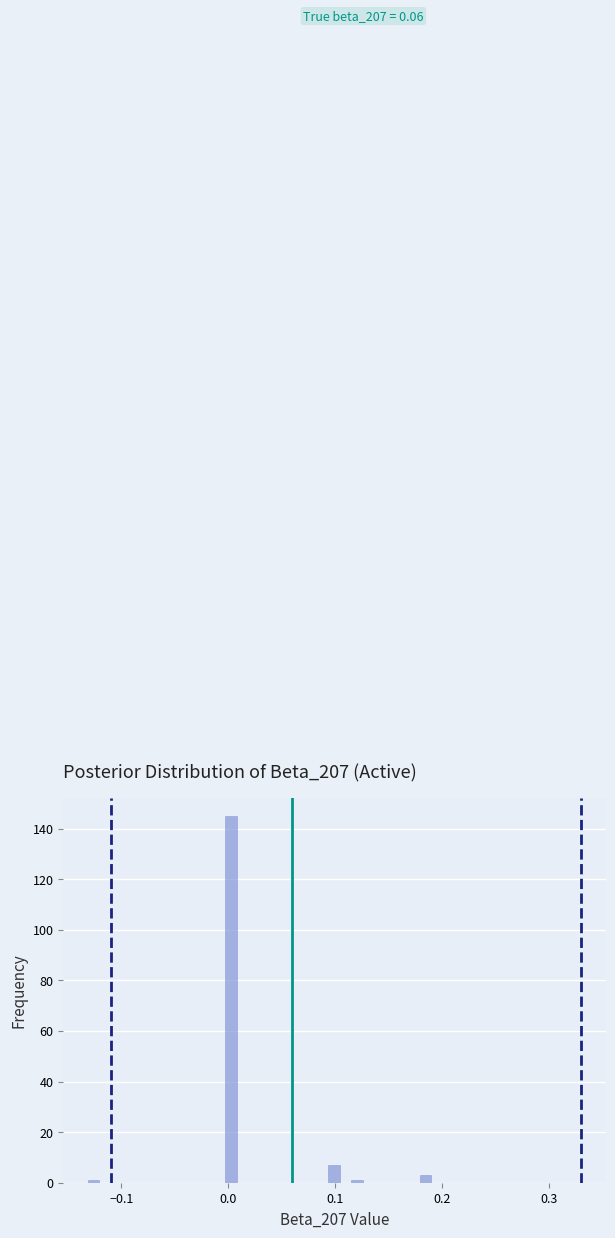

Read against the x-axis, roughly where is the centre of the tallest bar?

0.00